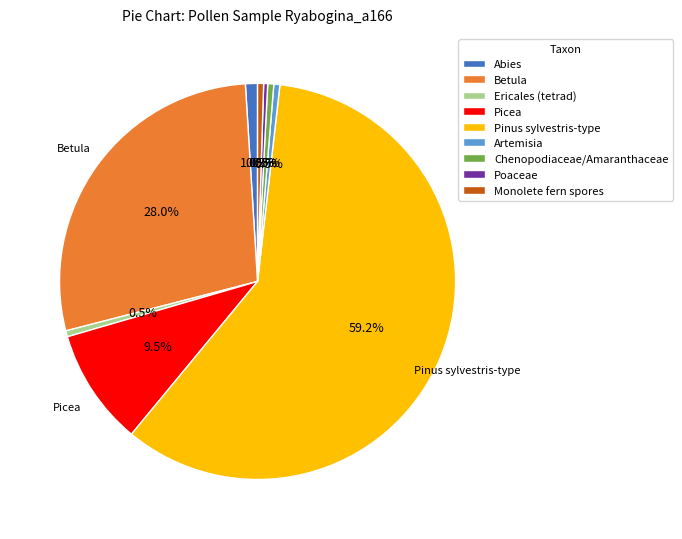

How many slices are in this pie chart?

9